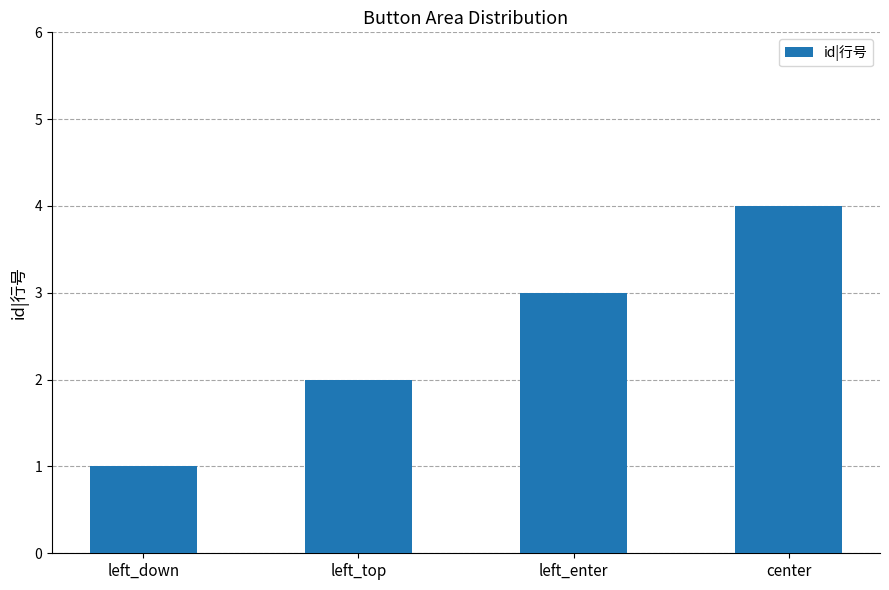

How many series are shown in this chart?

1